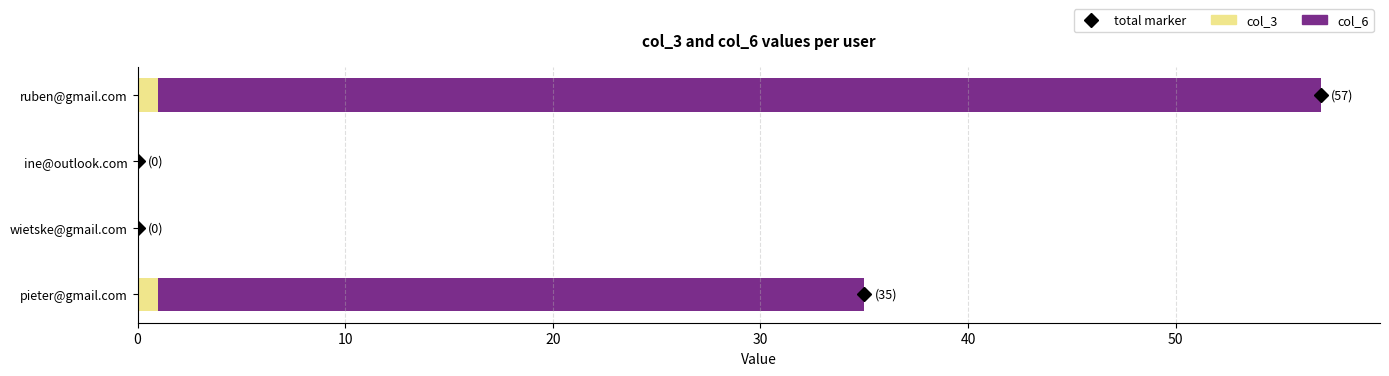

At which category is the sum across all series the highest?

ruben@gmail.com